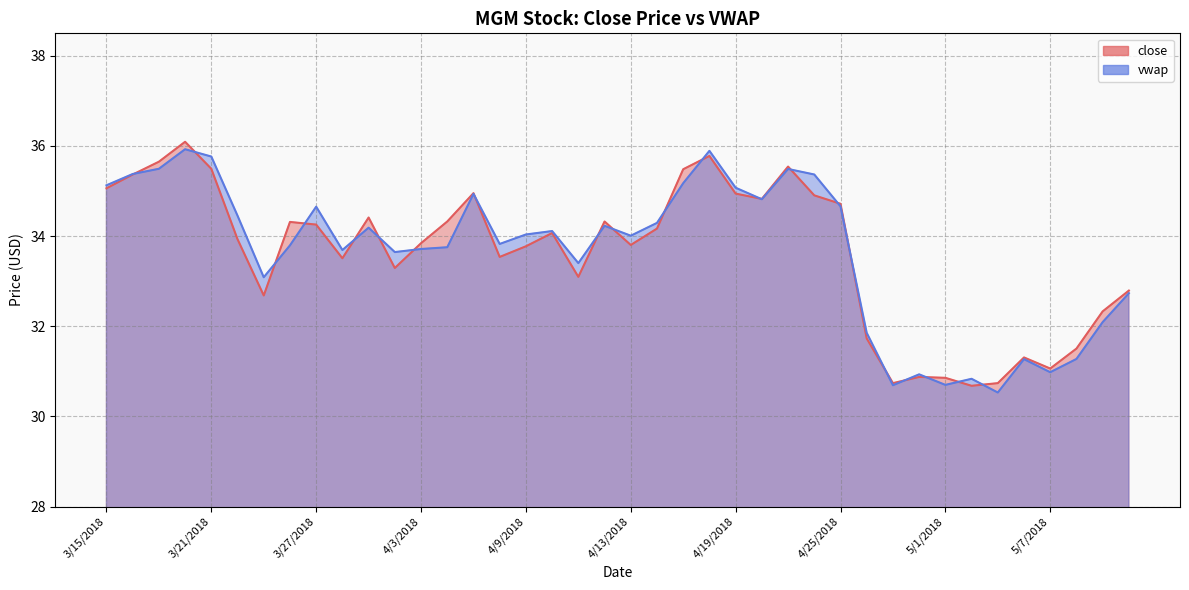

Between which two adjacent categories do vwap and close first intersect?

3/16/2018 and 3/19/2018